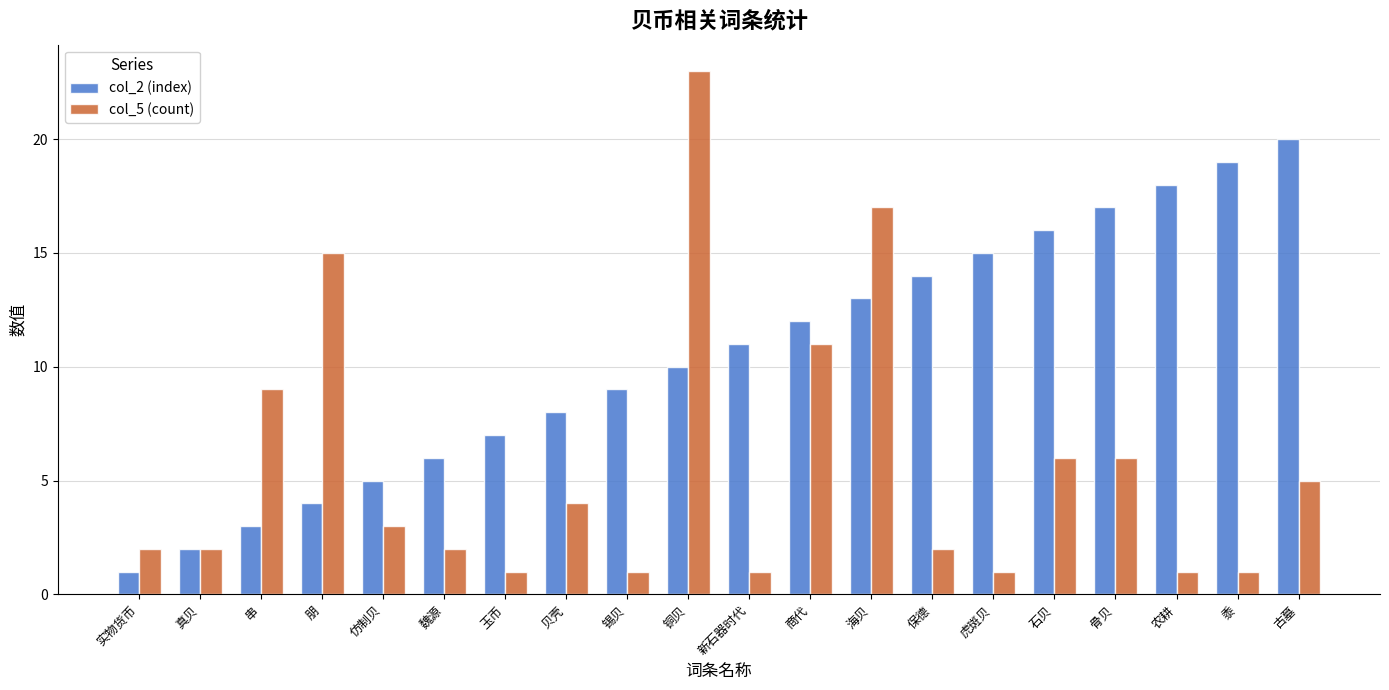

Is the value of col_2 (index) at 石贝 greater than the value of col_5 (count) at 锡贝?

Yes